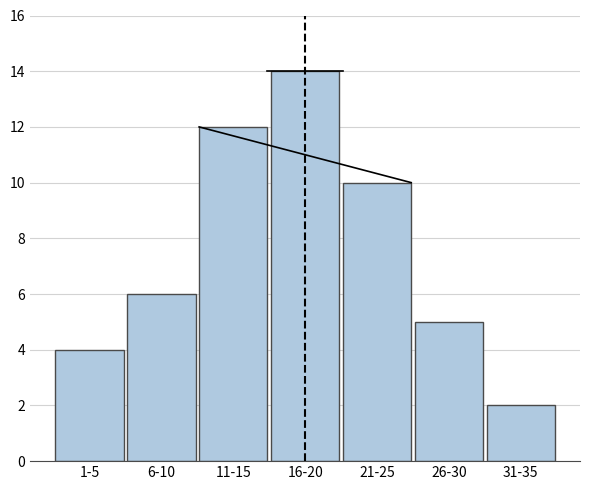

Reading left to right, list all the values displayed in this chart.

1-5=4	6-10=6	11-15=12	16-20=14	21-25=10	26-30=5	31-35=2